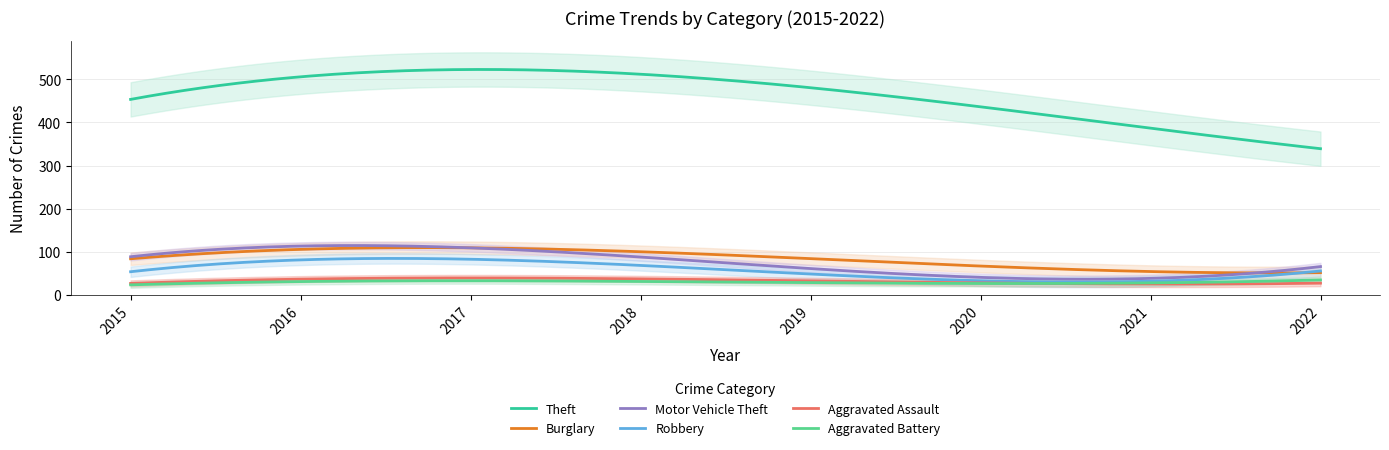

True or false: Burglary has a value of 117 at 2016.

False